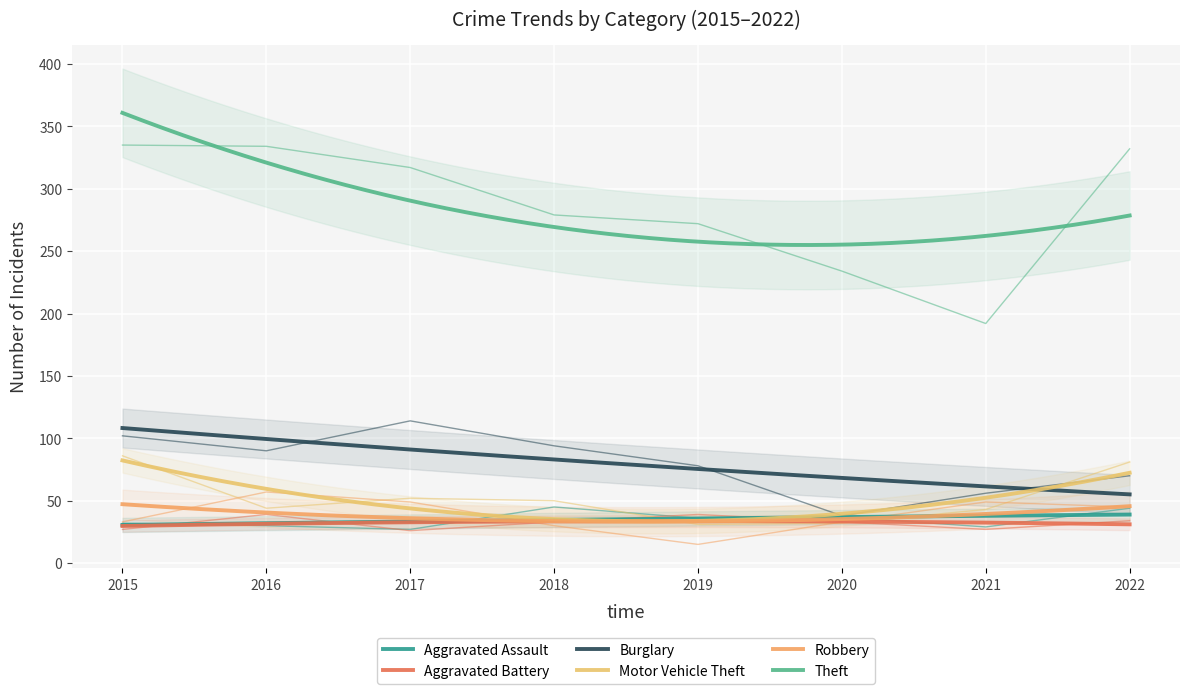

Which category has the lowest value across all series?

2019